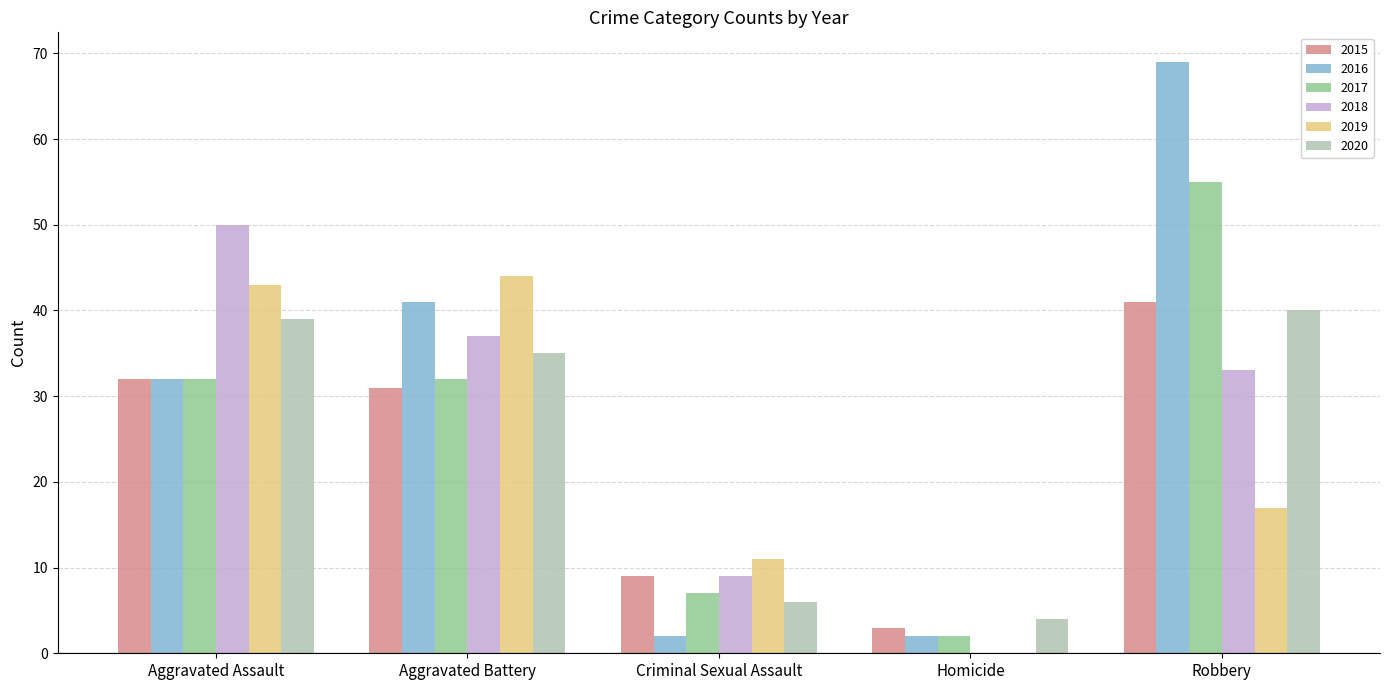

What is the difference between the 2015 values at Aggravated Assault and Robbery?

9